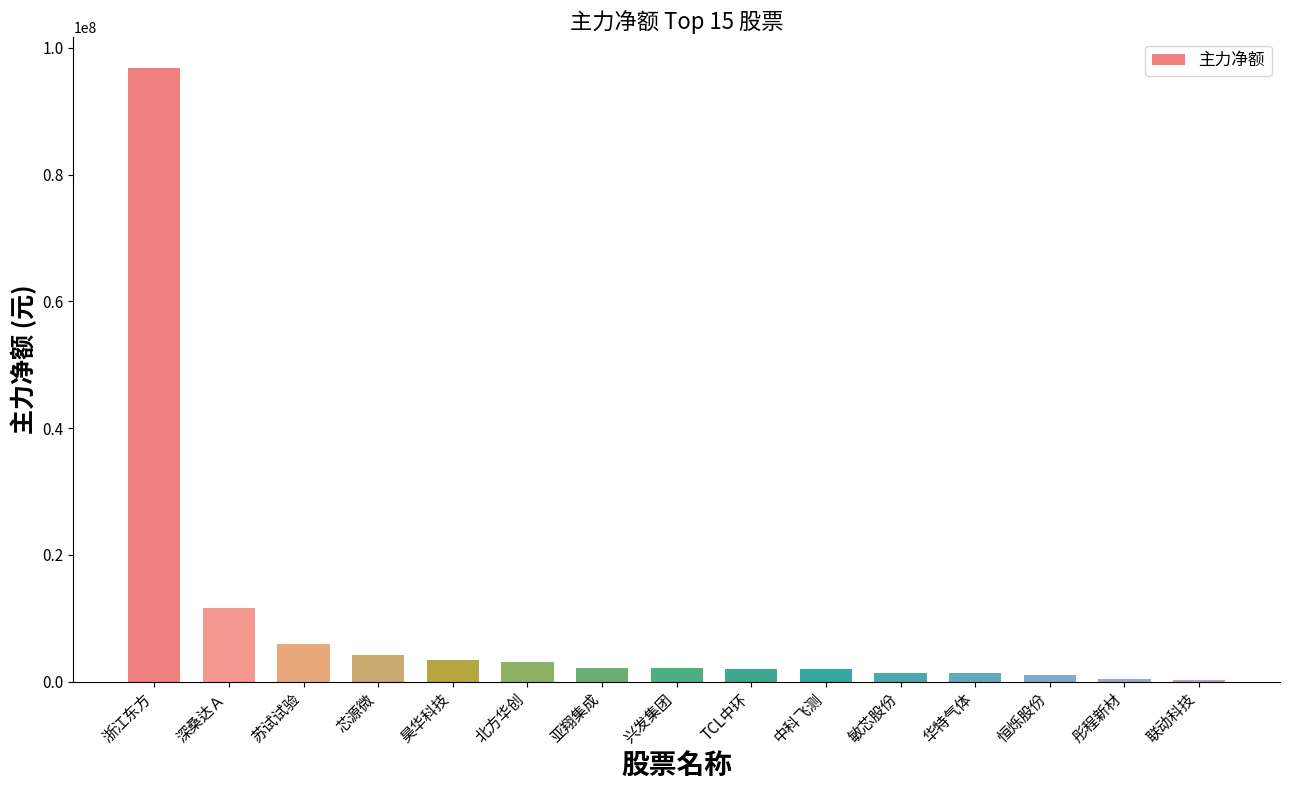

Between 深桑达Ａ and 中科飞测, which is larger?

深桑达Ａ